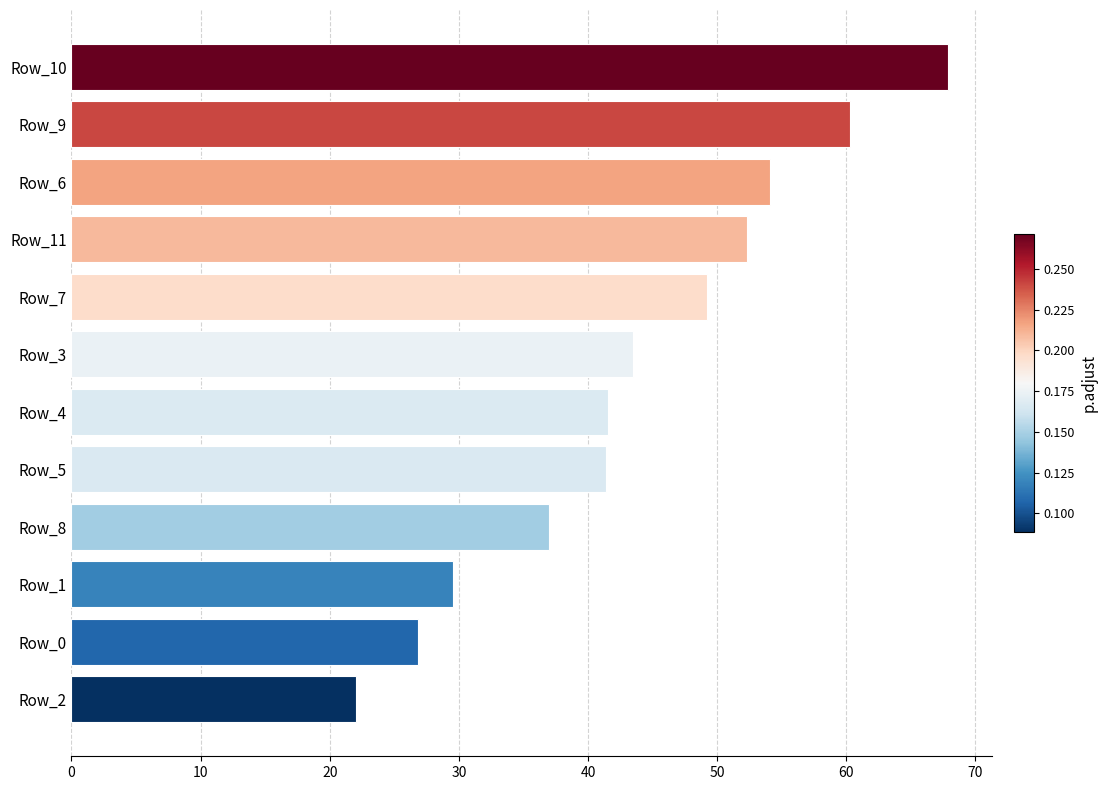

Are the bars grouped side by side (vs. stacked)?

No